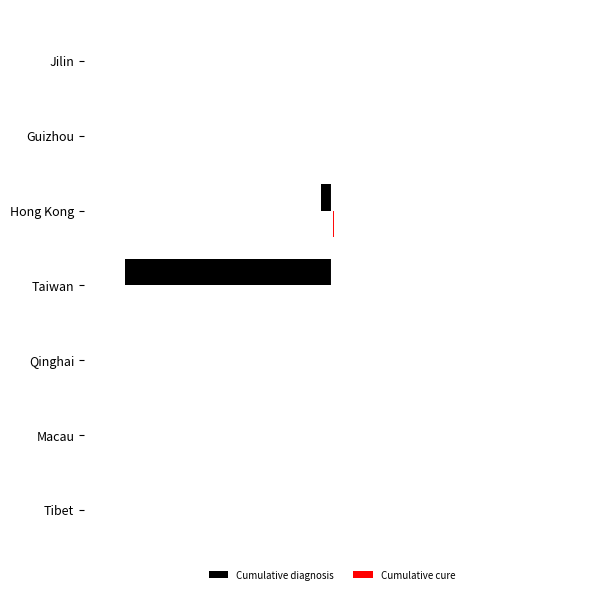

How many bars are there in total?

14